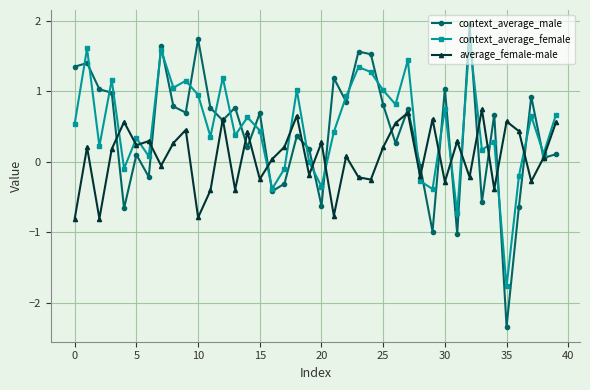

Is this an area chart (filled region under the line)?

No